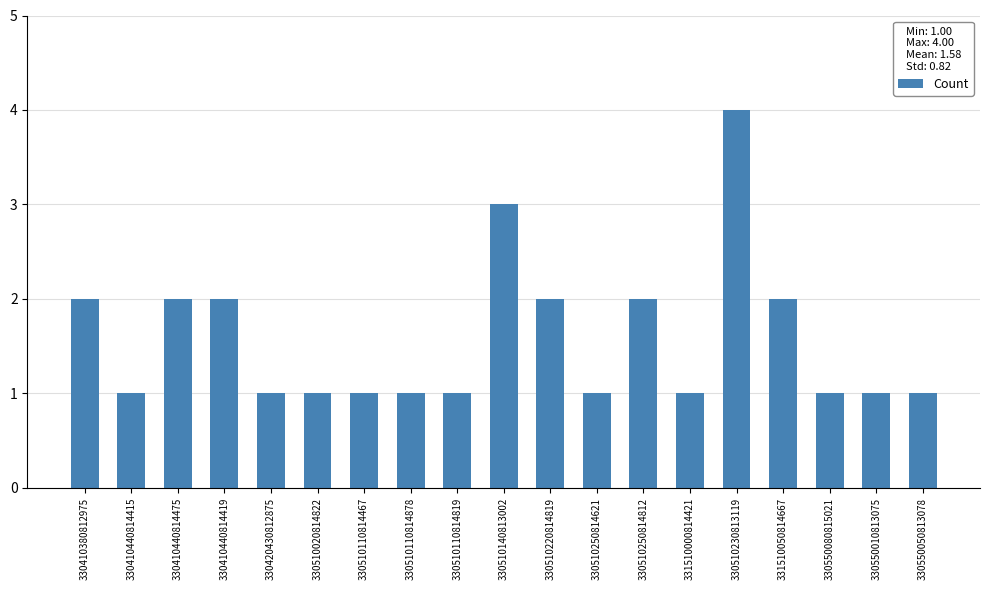

What is the change in value from 330510110814467 to 330510140813002?

+2